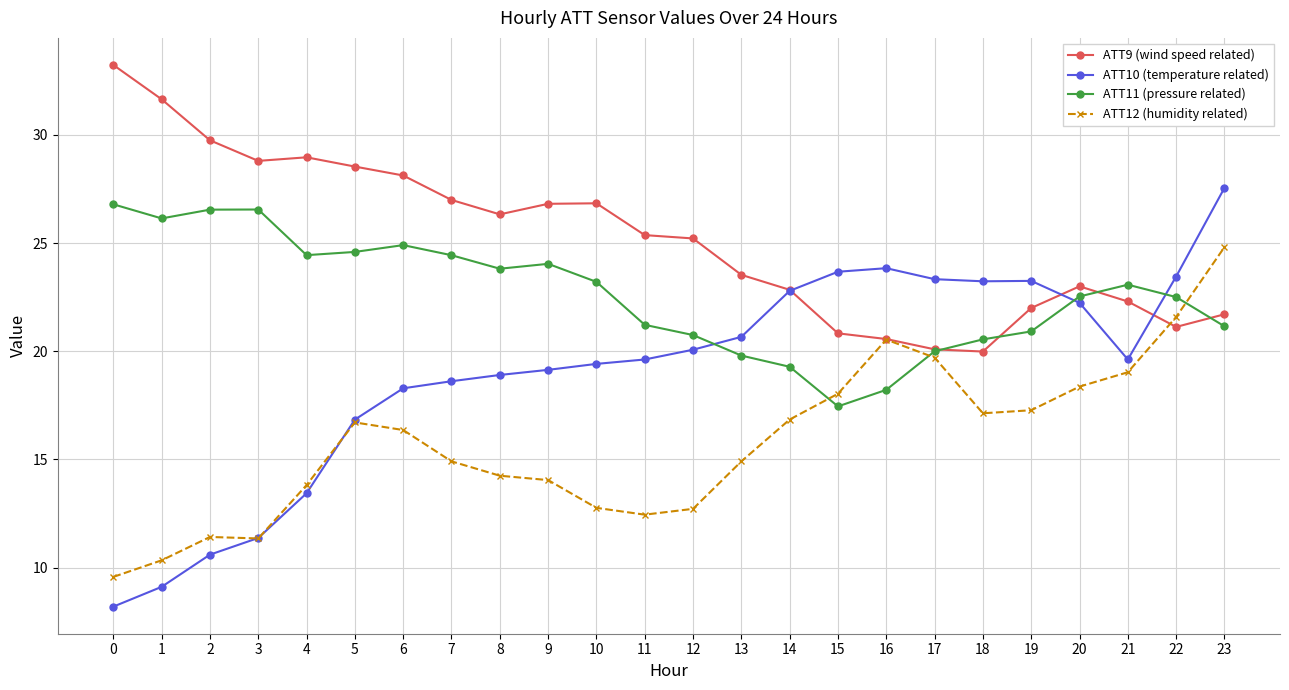

How many data points does each series have?

24